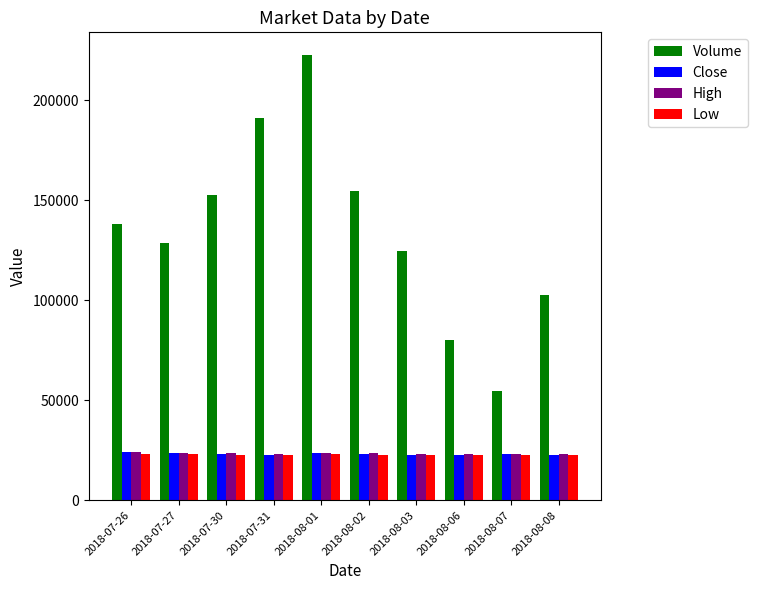

Where does the High series first go above 23500?

2018-07-26